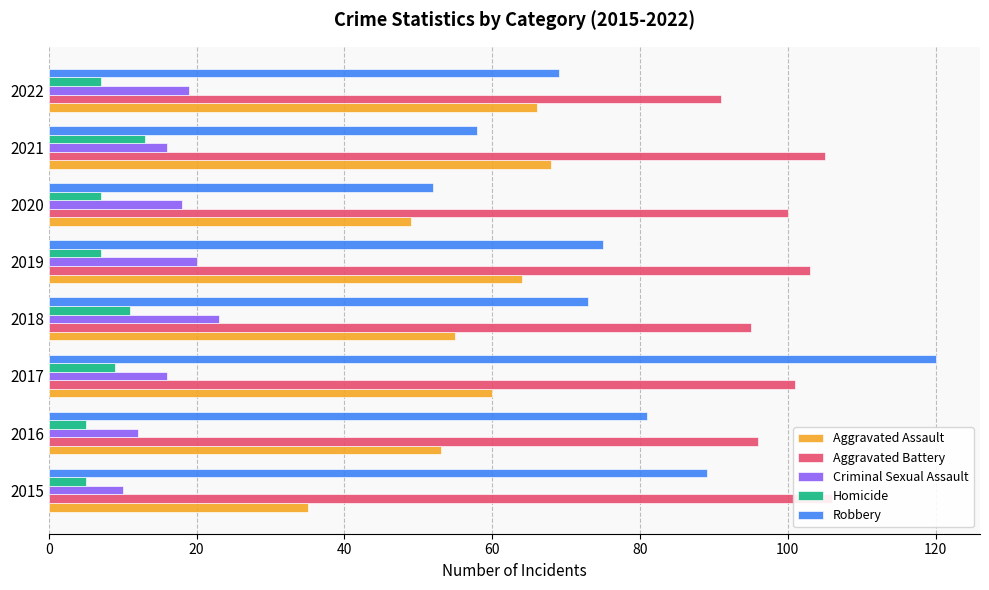

At how many categories does at least one series exceed 62?

8